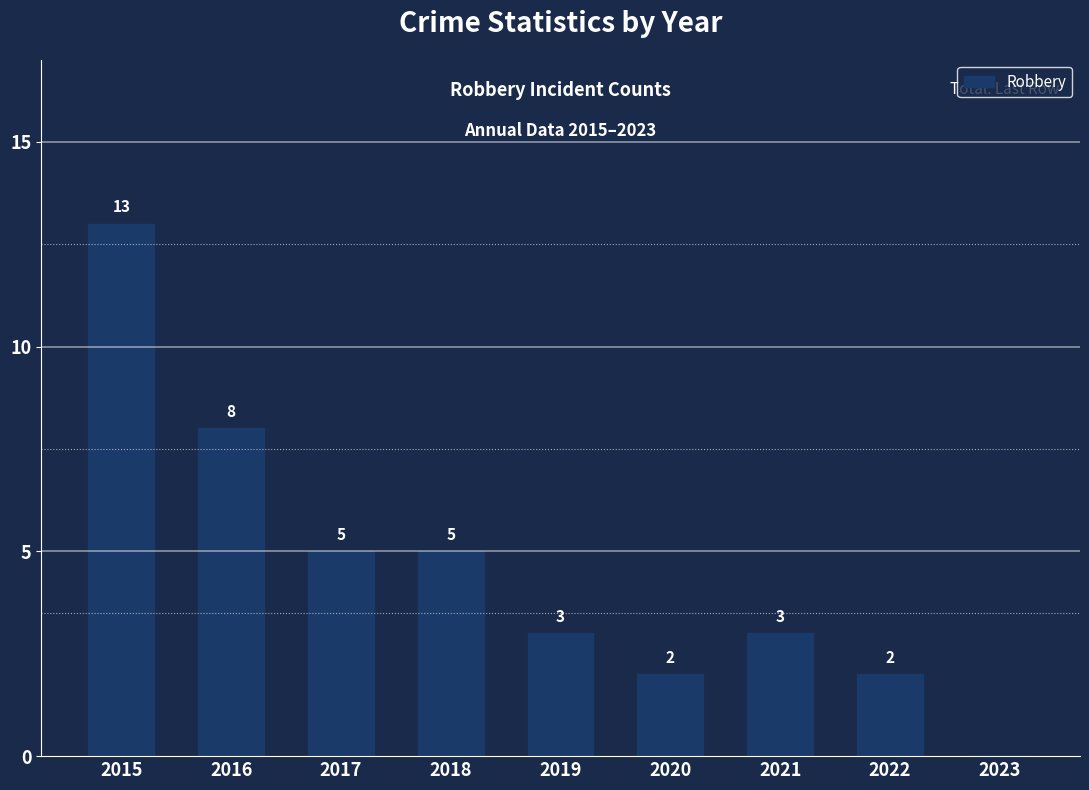

Reading left to right, what are all the values shown in this chart?

2015=13	2016=8	2017=5	2018=5	2019=3	2020=2	2021=3	2022=2	2023=0